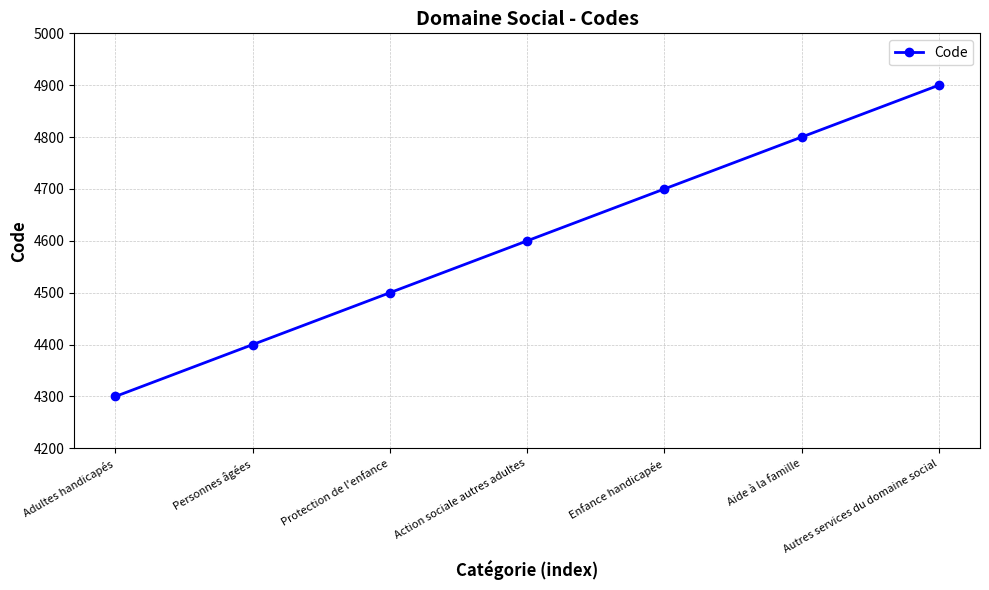

The value at Enfance handicapée is 1610. True or false?

False